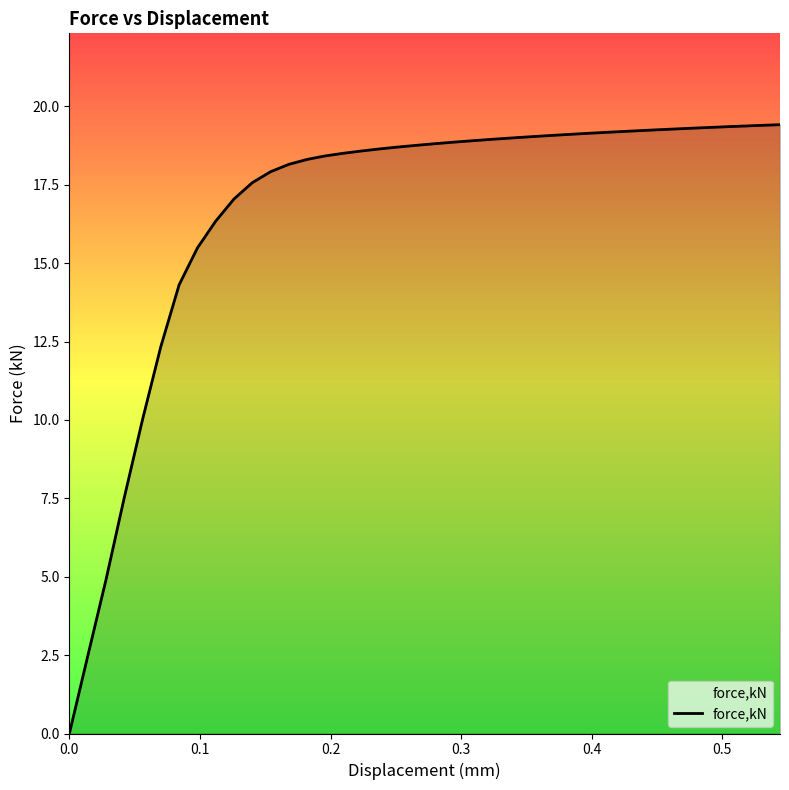

What is the difference between the maximum and minimum values?

19.4